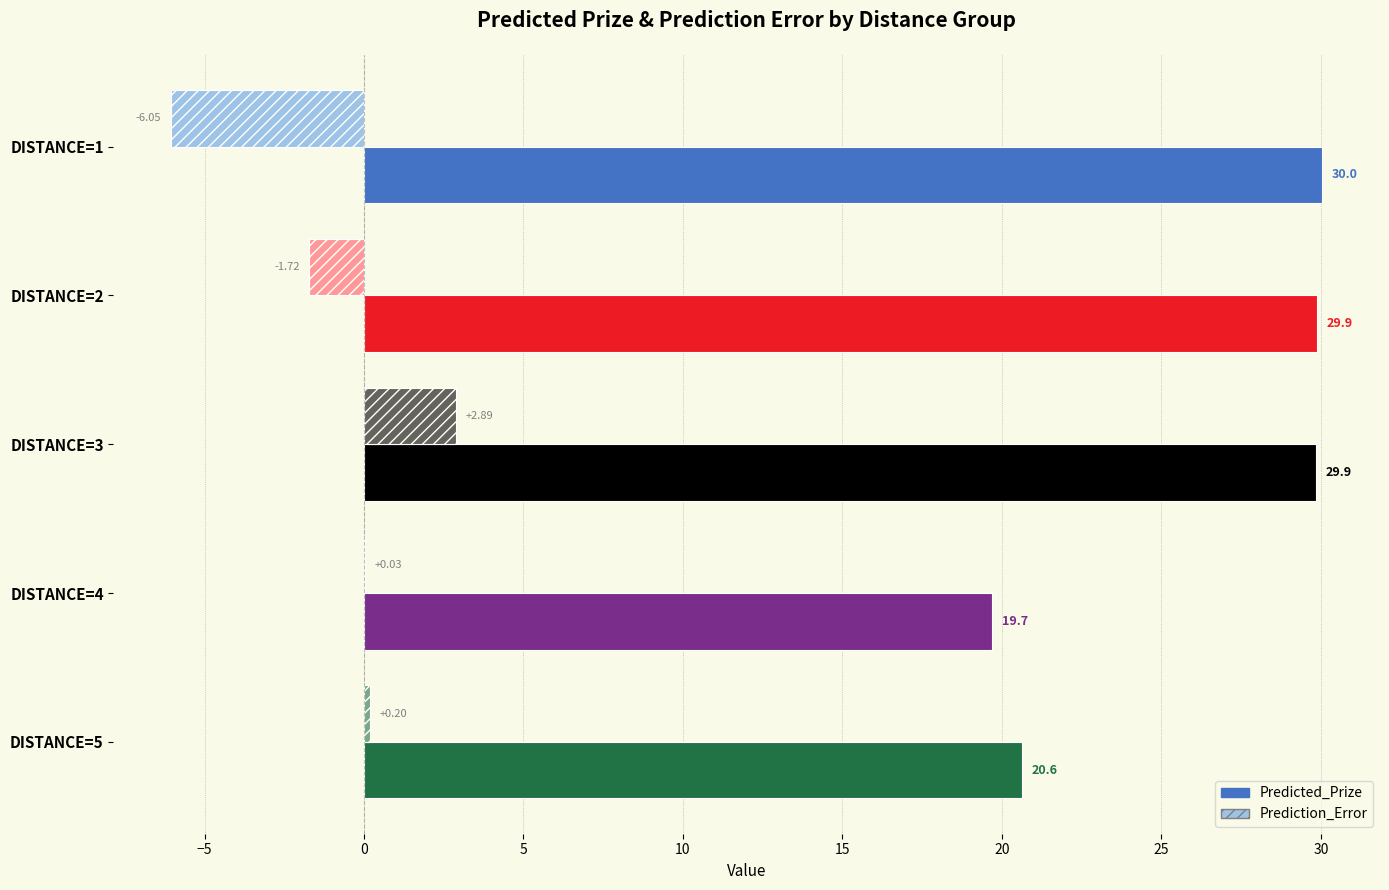

What is the difference between the maximum and minimum values in the Predicted_Prize series?

10.3